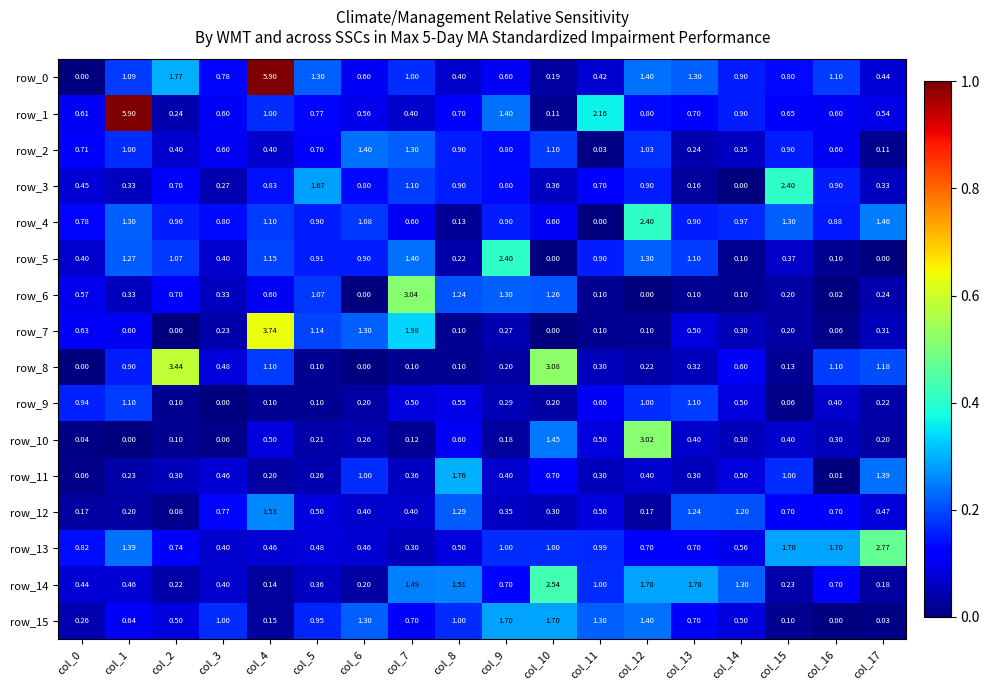

How many distinct data groups are displayed?

16